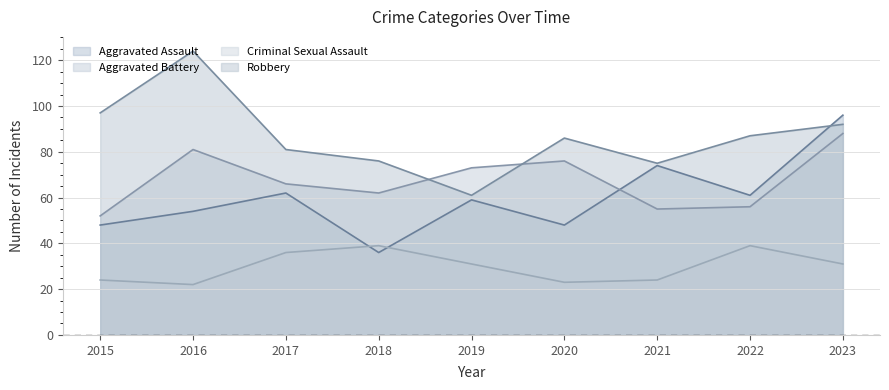

How many intersections are there between Robbery and Aggravated Battery?

2